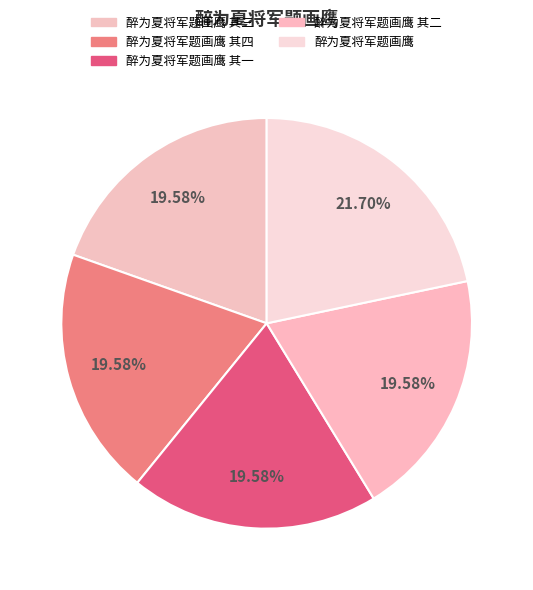

How many segments does this pie chart have?

5